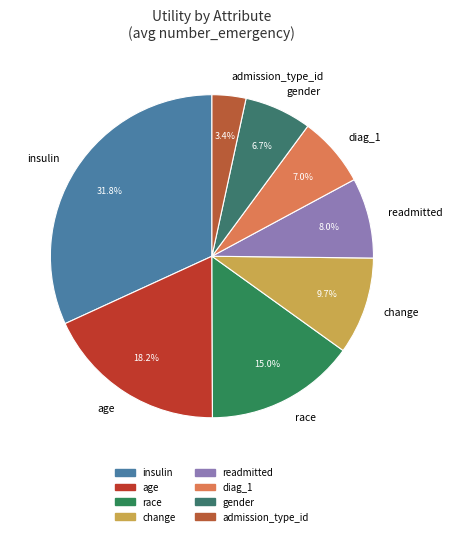

What percentage is the readmitted slice, to the nearest percent?

8%